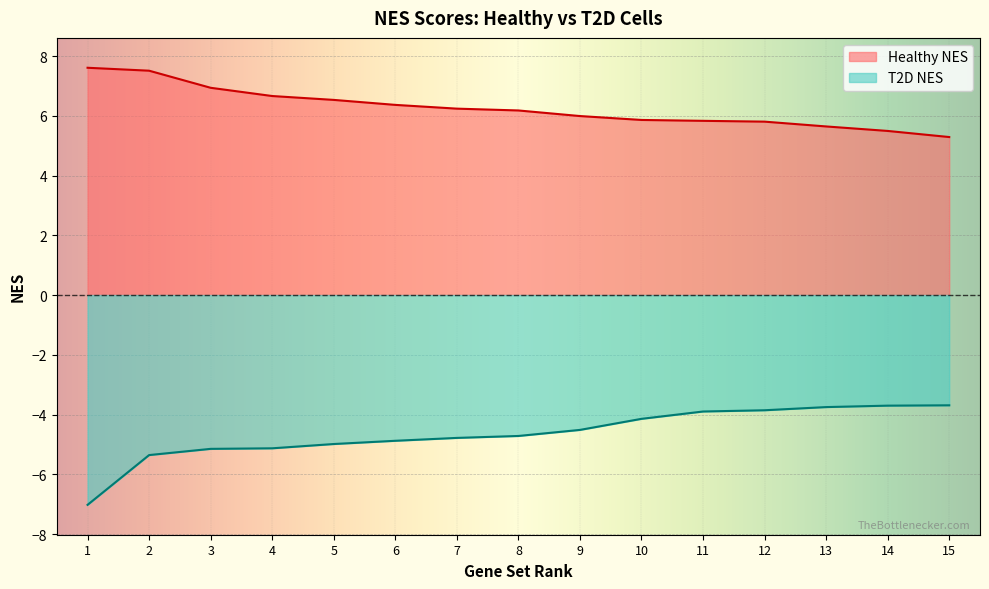

Is it true that Healthy NES equals 6.2 at 8?

True